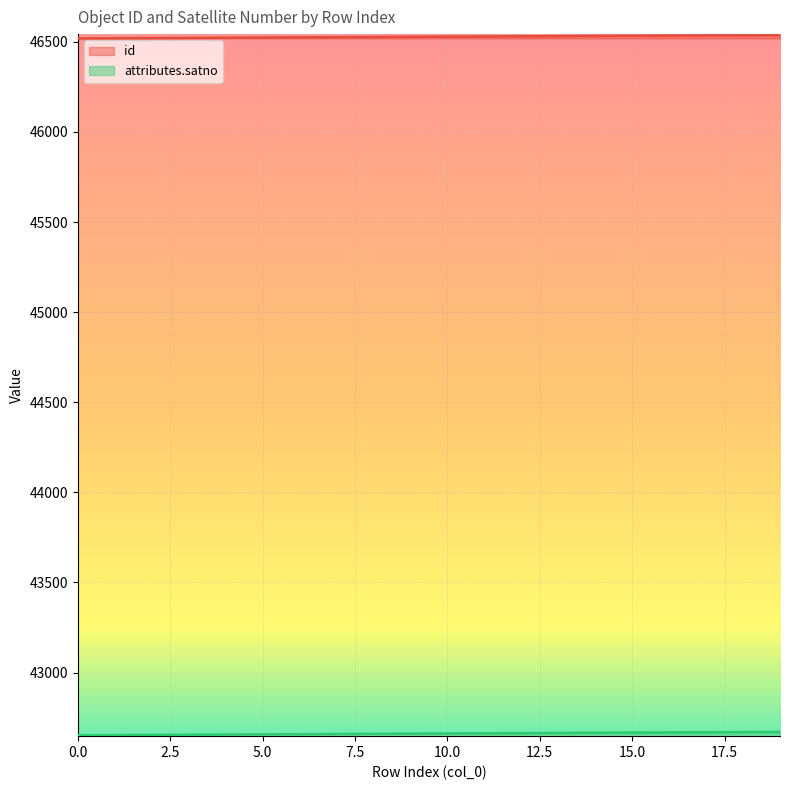

Rank the categories by attributes.satno value from highest to lowest.

19, 18, 17, 16, 15, 14, 13, 12, 11, 10, 9, 8, 7, 6, 5, 4, 3, 2, 1, 0